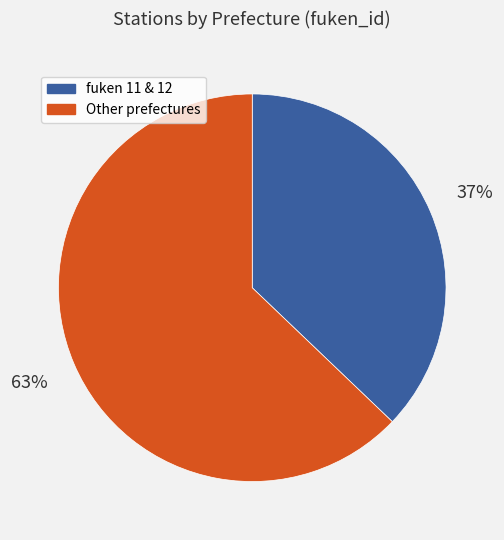

Is there any slice that represents more than half of the pie?

Yes